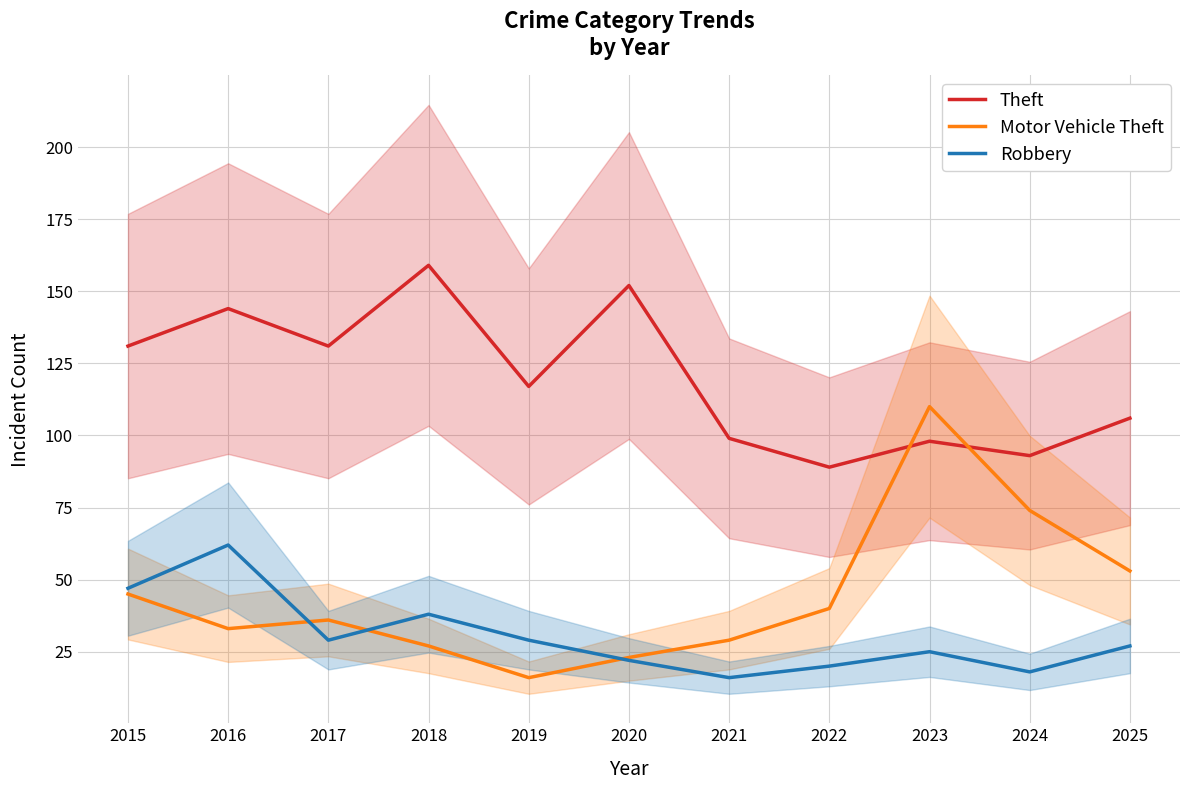

Reading right to left, list all the values displayed in this chart.

Theft: 2025=106	2024=93	2023=98	2022=89	2021=99	2020=152	2019=117	2018=159	2017=131	2016=144	2015=131
Motor Vehicle Theft: 2025=53	2024=74	2023=110	2022=40	2021=29	2020=23	2019=16	2018=27	2017=36	2016=33	2015=45
Robbery: 2025=27	2024=18	2023=25	2022=20	2021=16	2020=22	2019=29	2018=38	2017=29	2016=62	2015=47